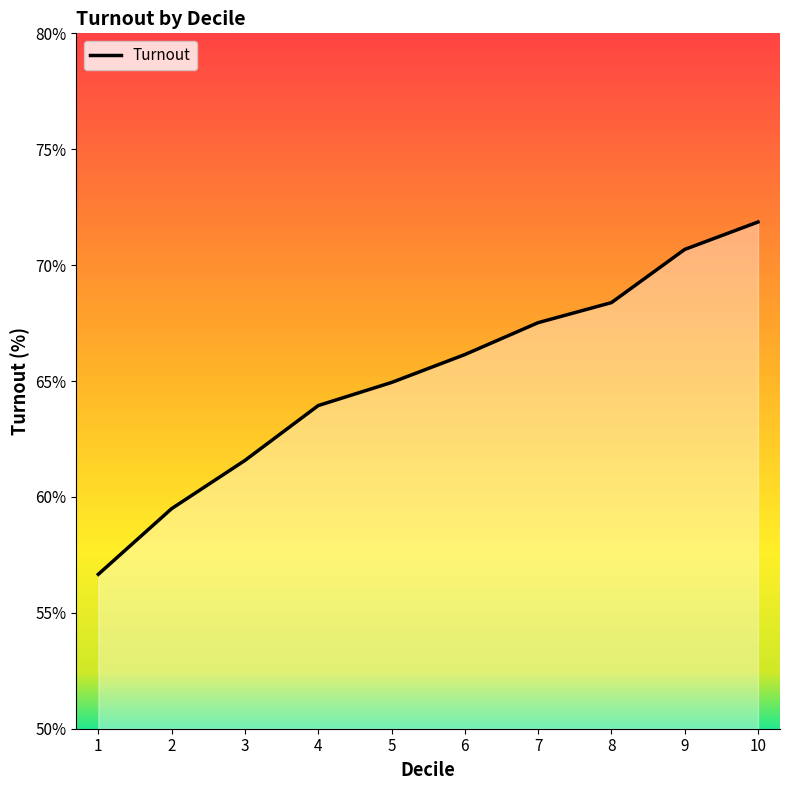

How many values are below 66?

5